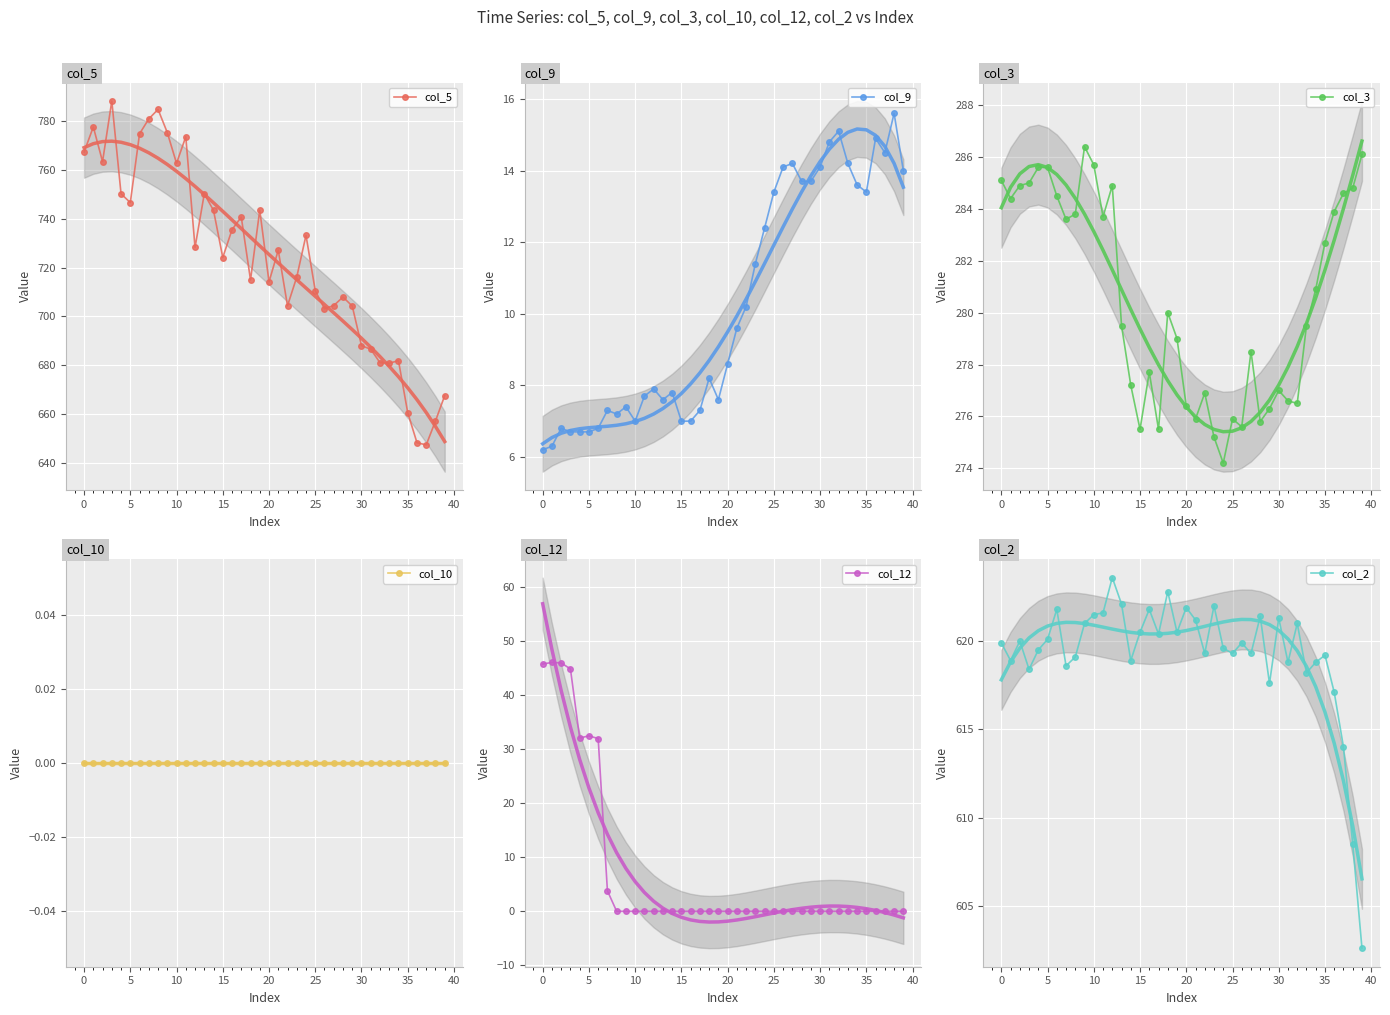

What is the label of the 28th point from the left?

27